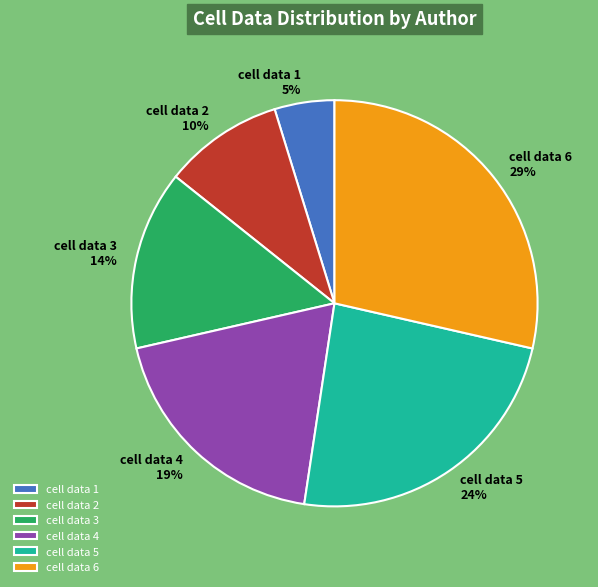

Is it true that cell data 2 is 3% of the pie?

False